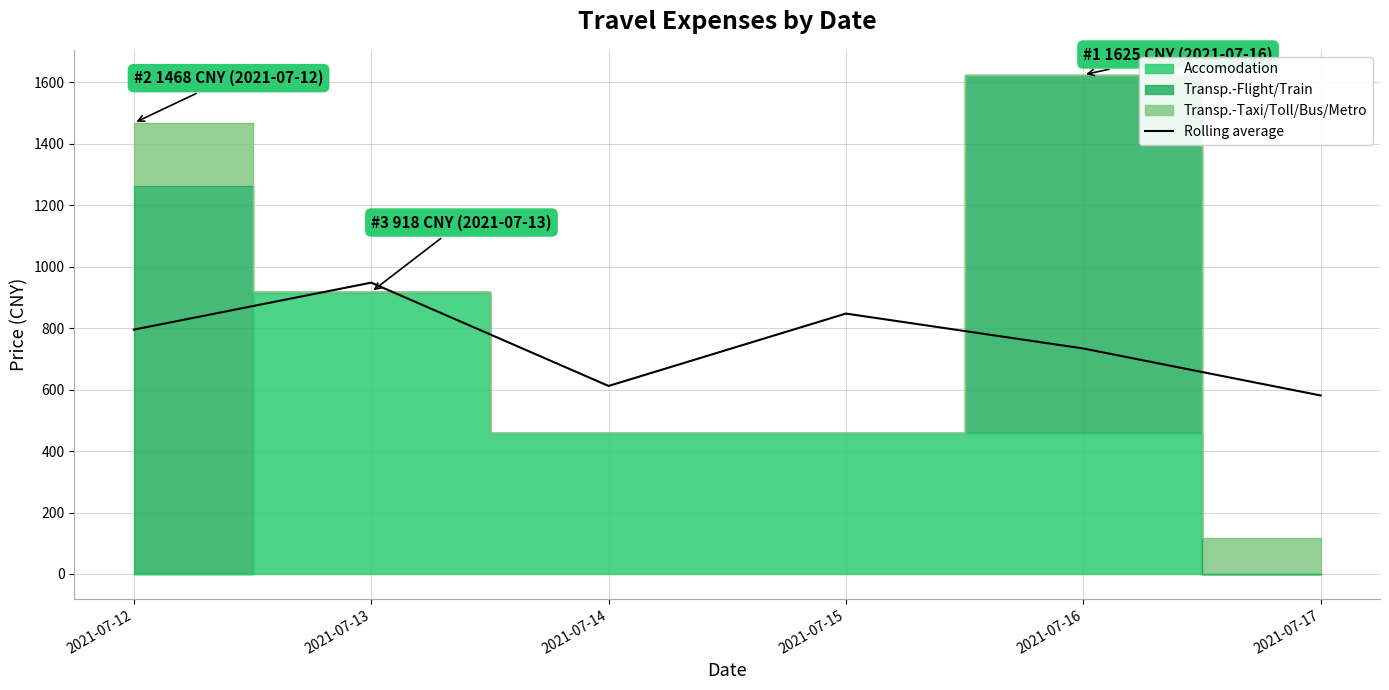

At which label is the value closest to 764?

2021-07-16